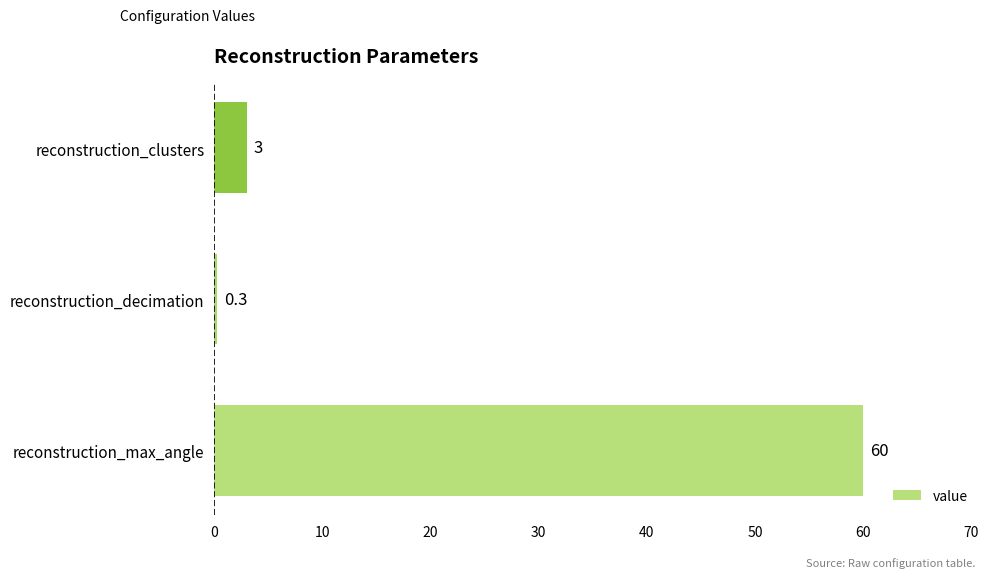

True or false: the data shows 0.3 at reconstruction_decimation.

True